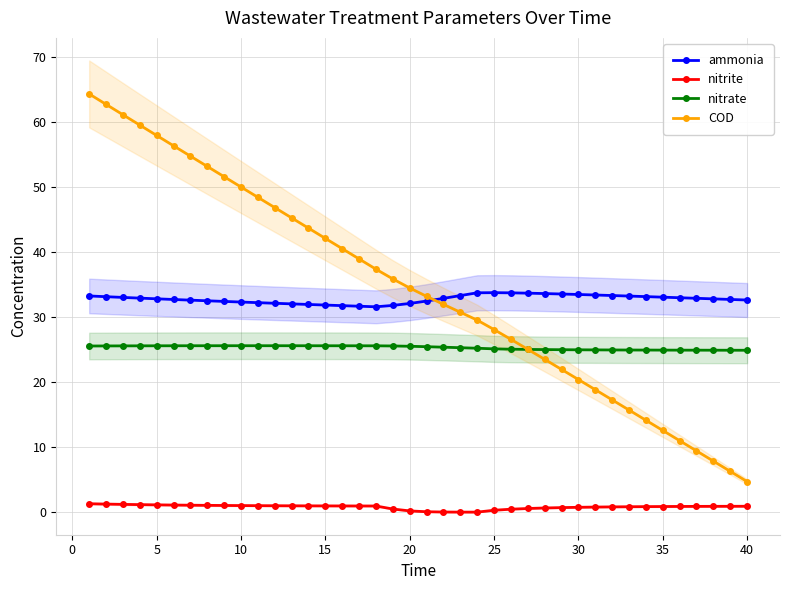

Read the nitrite value at 20.

0.2